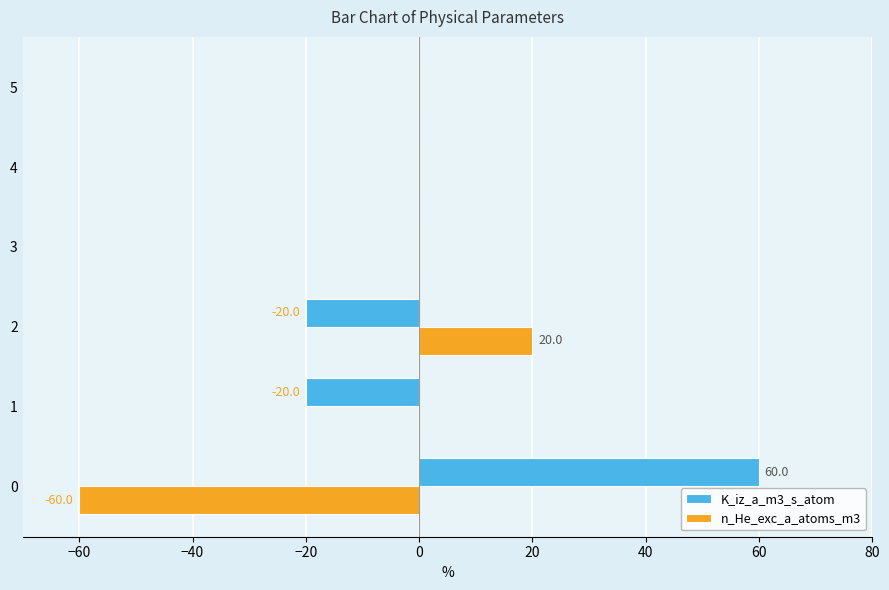

What is the maximum value shown in the chart?

60